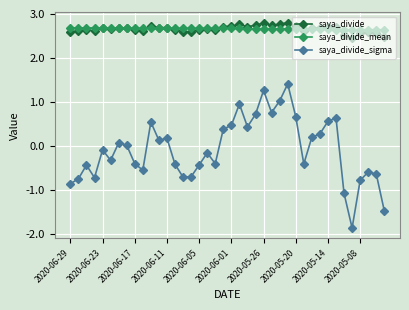

Which series has the widest spread of values?

saya_divide_sigma